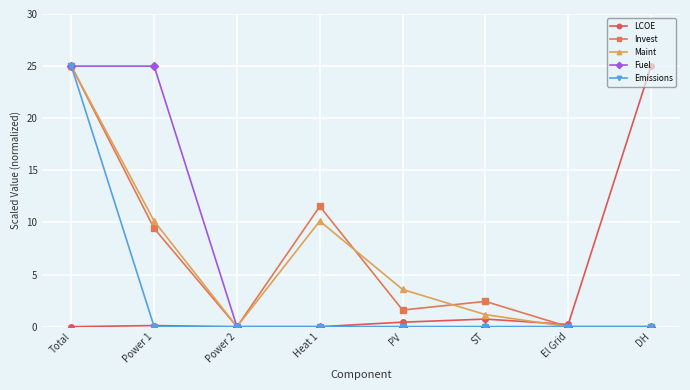

At which category is the sum across all series the highest?

Total